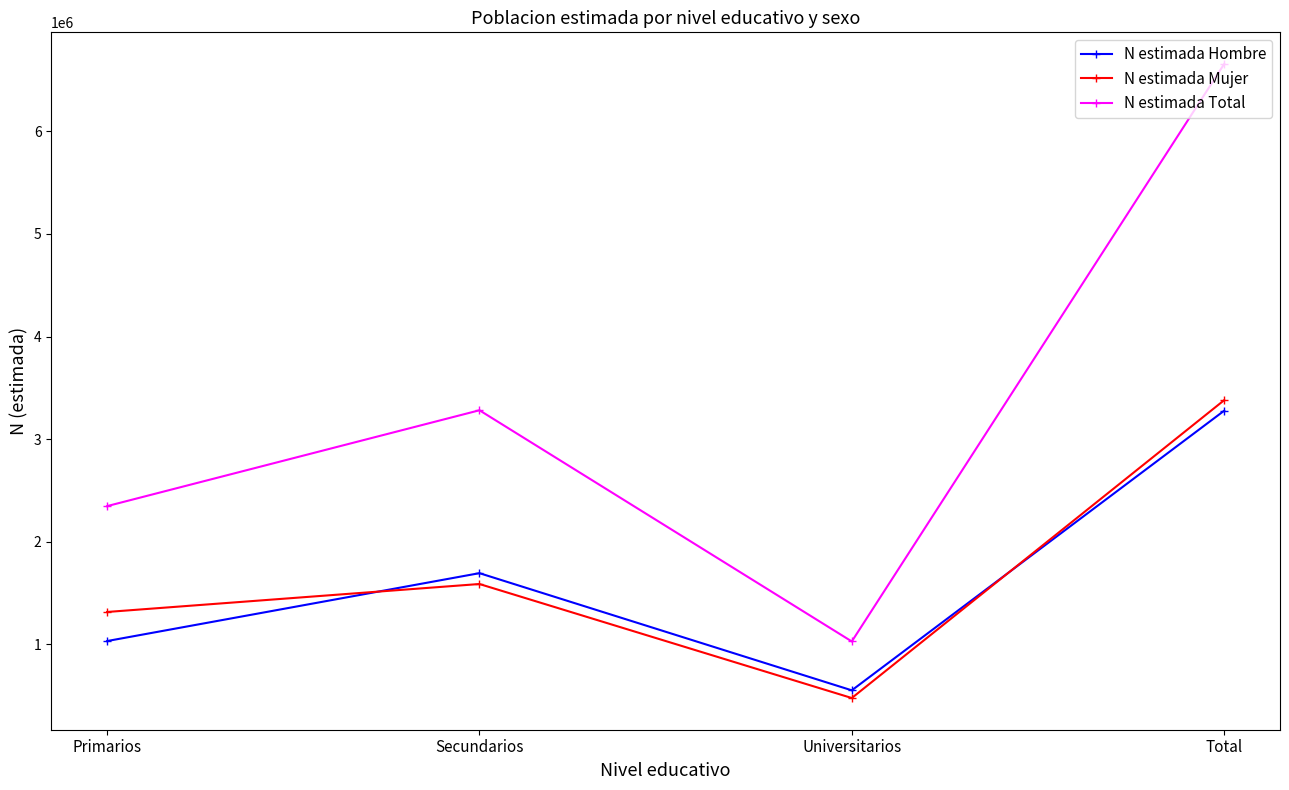

At Universitarios, list the series in order from largest to smallest.

N estimada Total, N estimada Hombre, N estimada Mujer